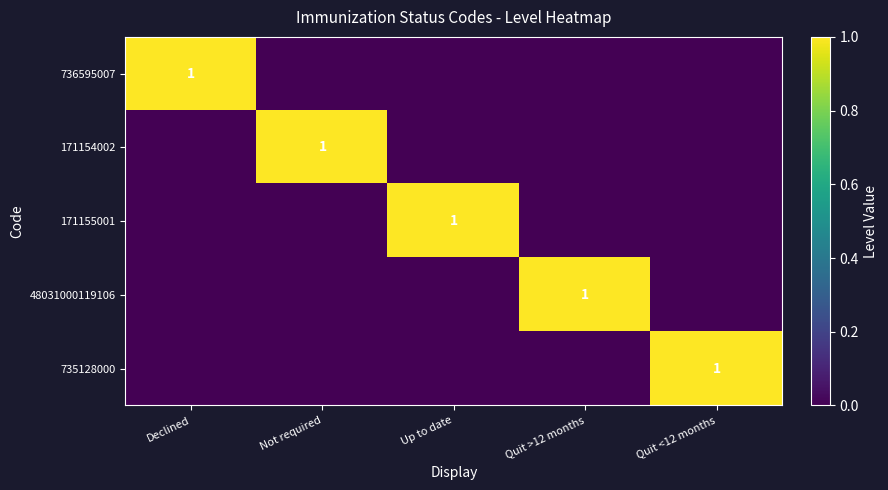

What is the greatest value displayed?

1